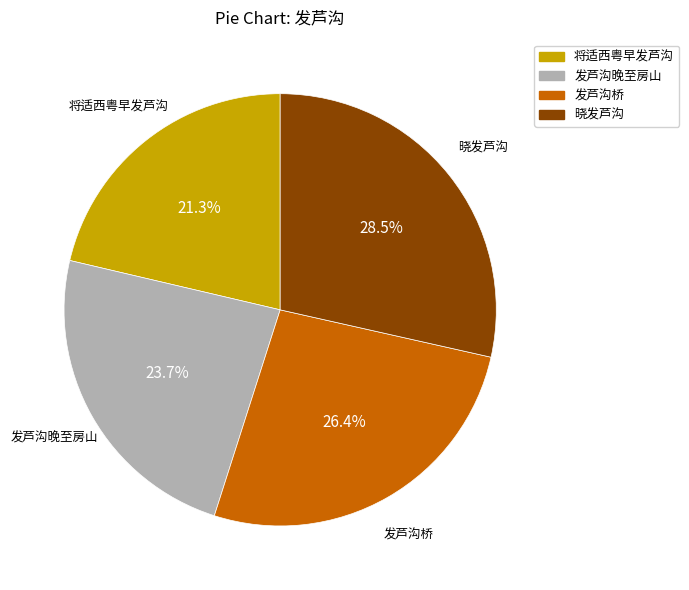

Which category has the biggest portion of the pie?

晓发芦沟